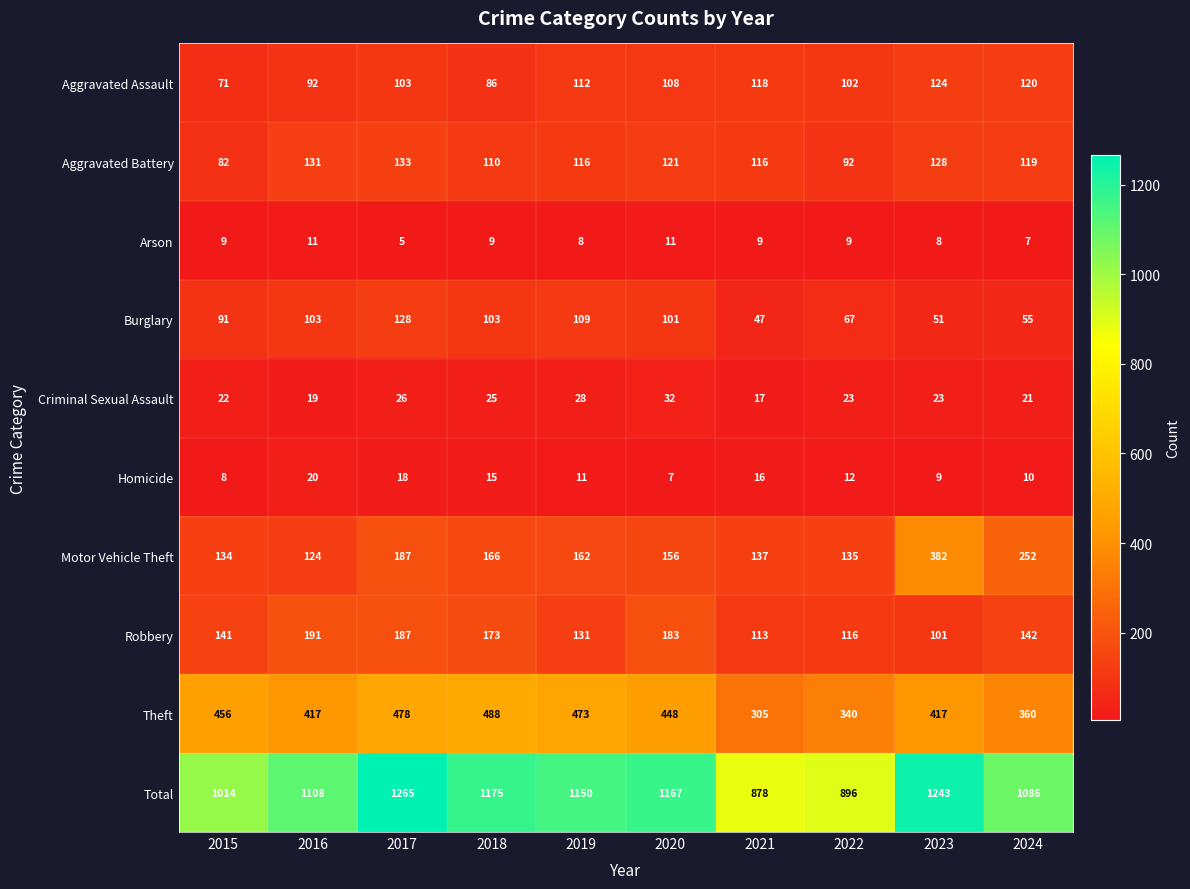

What is the difference between the maximum and minimum values in the Aggravated Assault series?

53